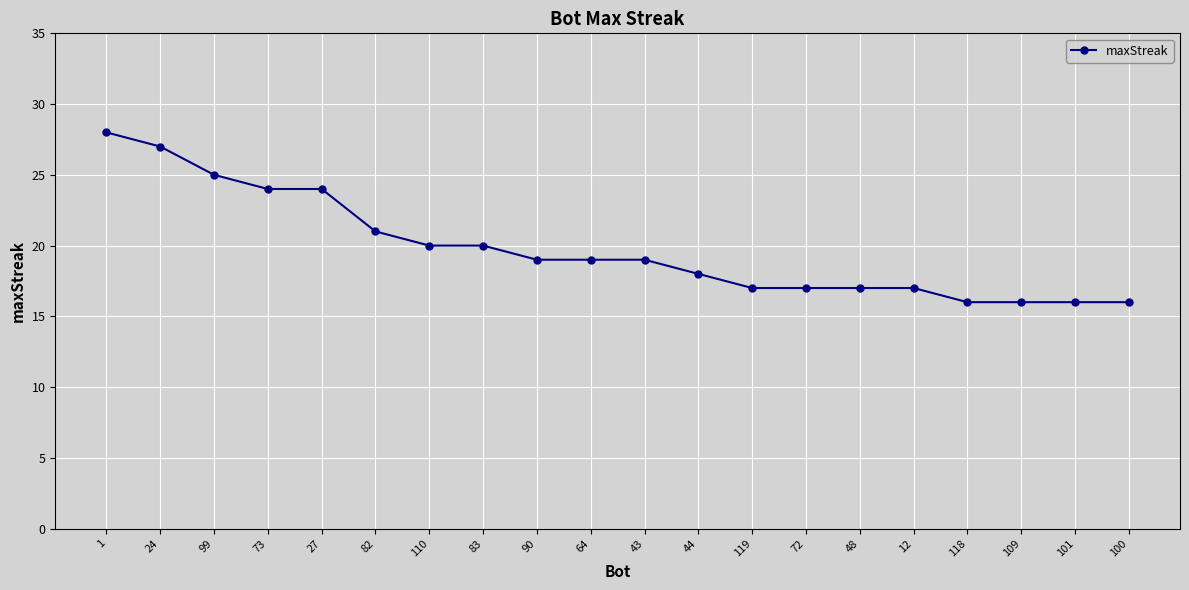

What position from the left is 109?

18